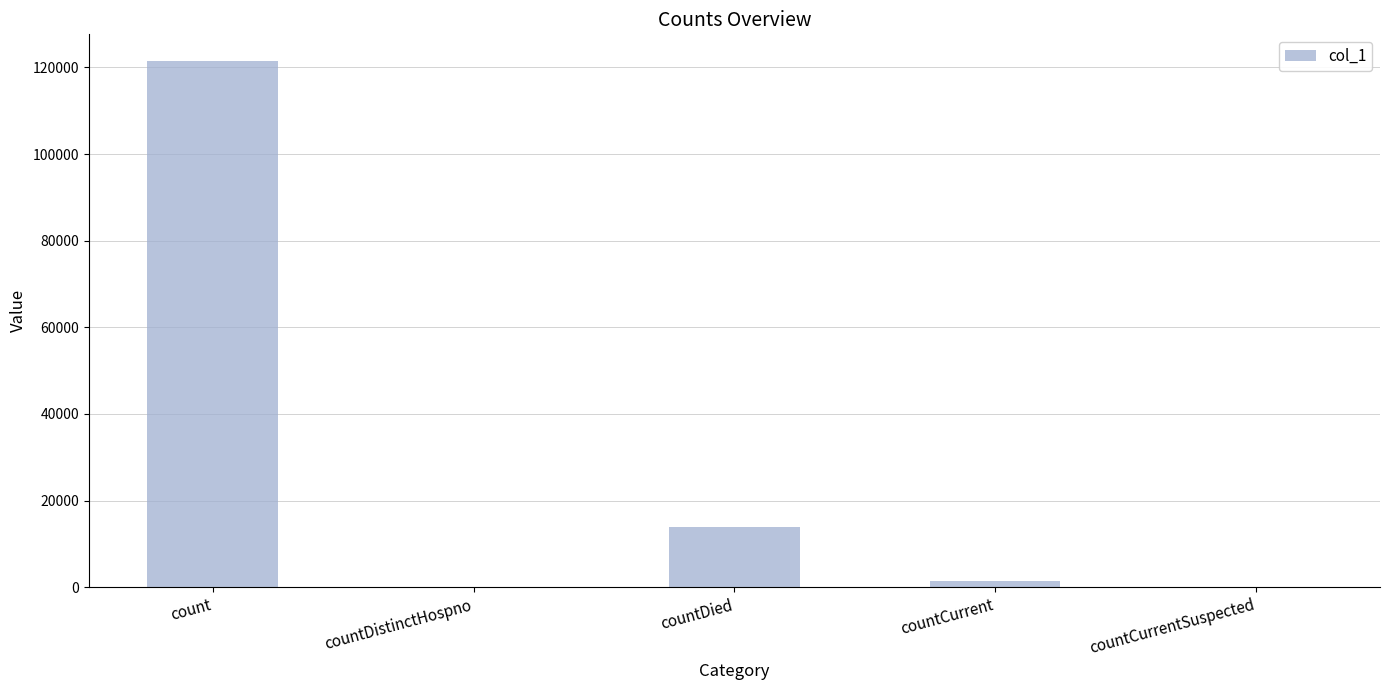

What is the maximum value shown in the chart?

121553